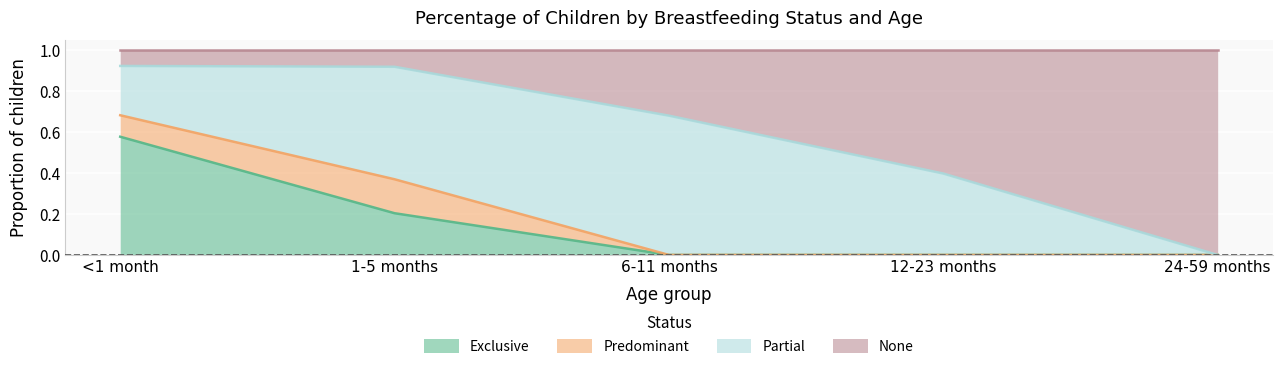

What is the total value across all series at 12-23 months?

1.0